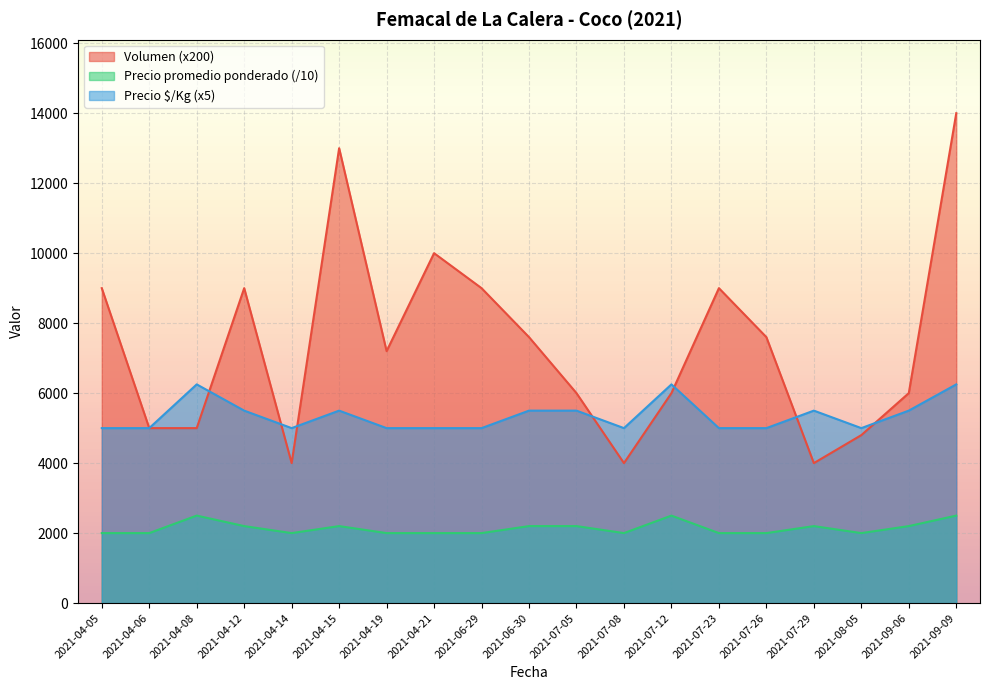

At which category is the sum across all series the highest?

2021-09-09